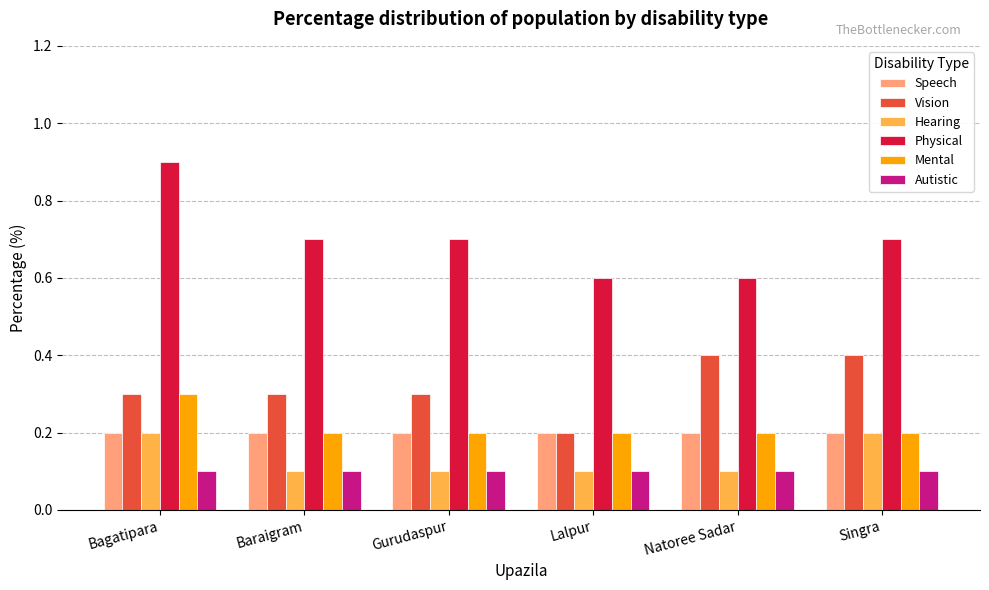

Which series changed the most between Bagatipara and Singra?

Physical